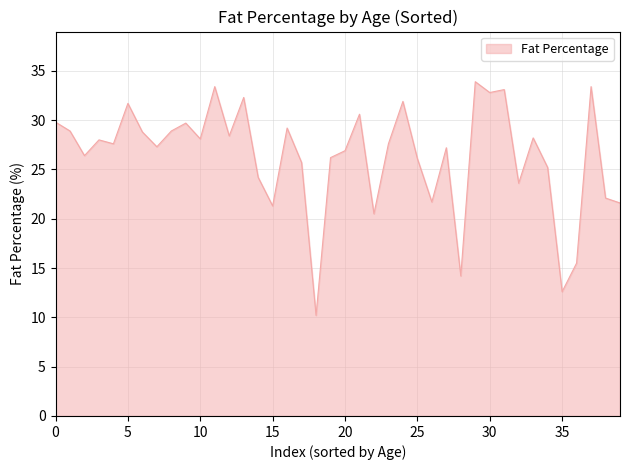

How many lines are shown in the chart?

1